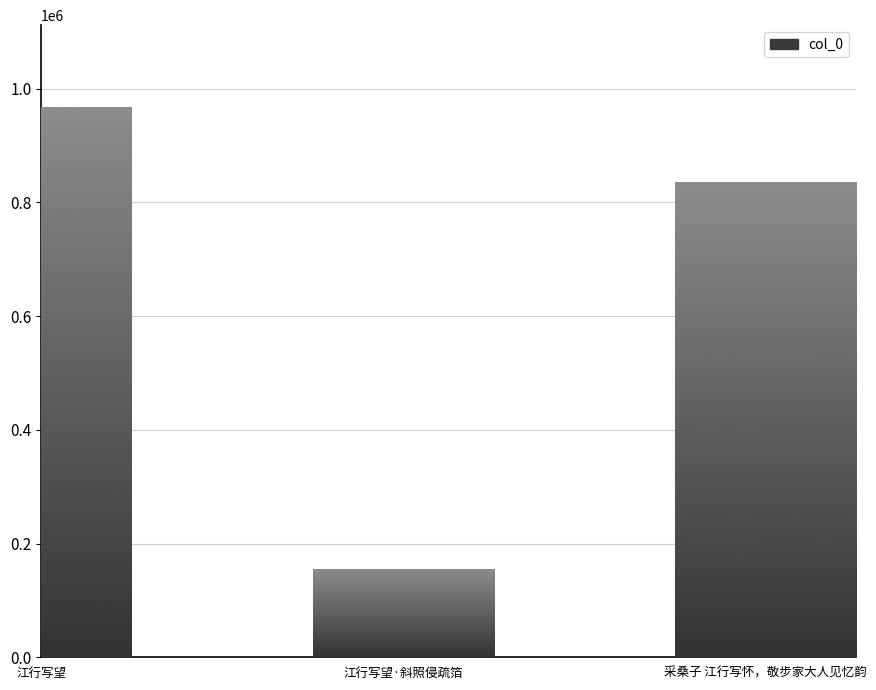

List the labels in order of value, largest first.

江行写望, 采桑子 江行写怀，敬步家大人见忆韵, 江行写望·斜照侵疏箔